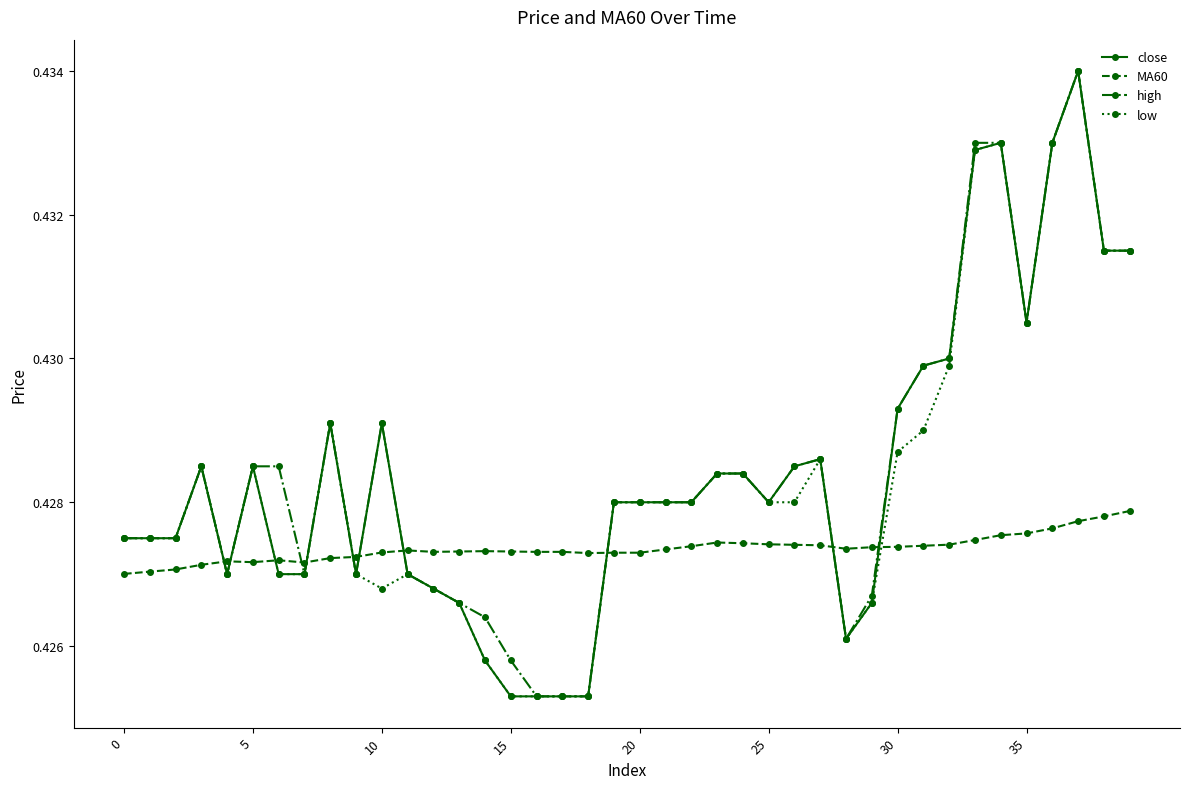

True or false: close has more than 1 points higher than both neighbors.

True